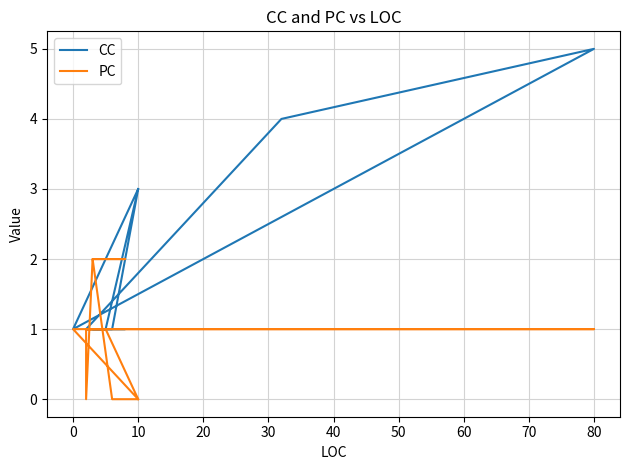

Is this an area chart (filled region under the line)?

No